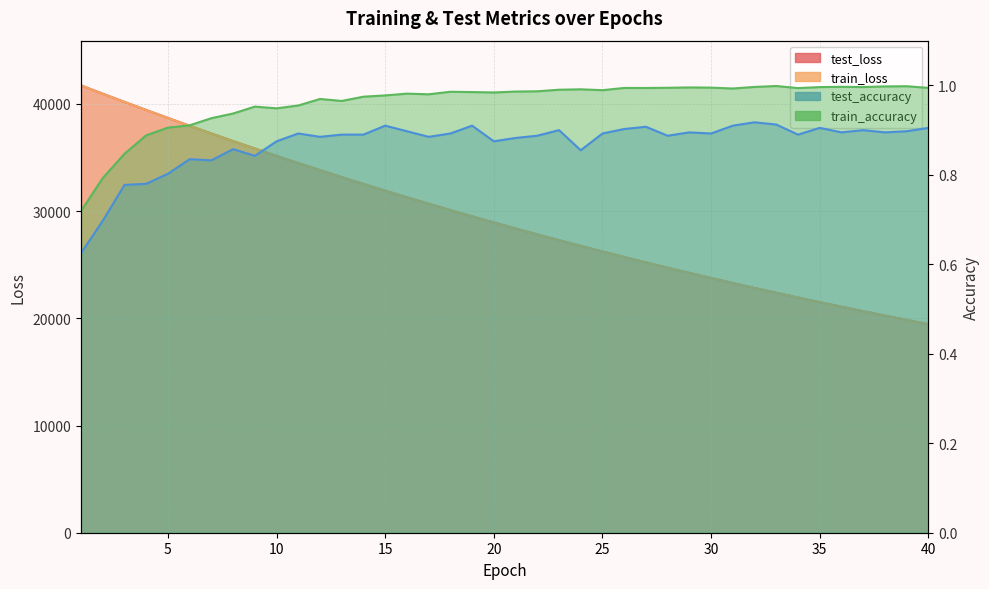

What is the minimum value shown in the chart?

0.6